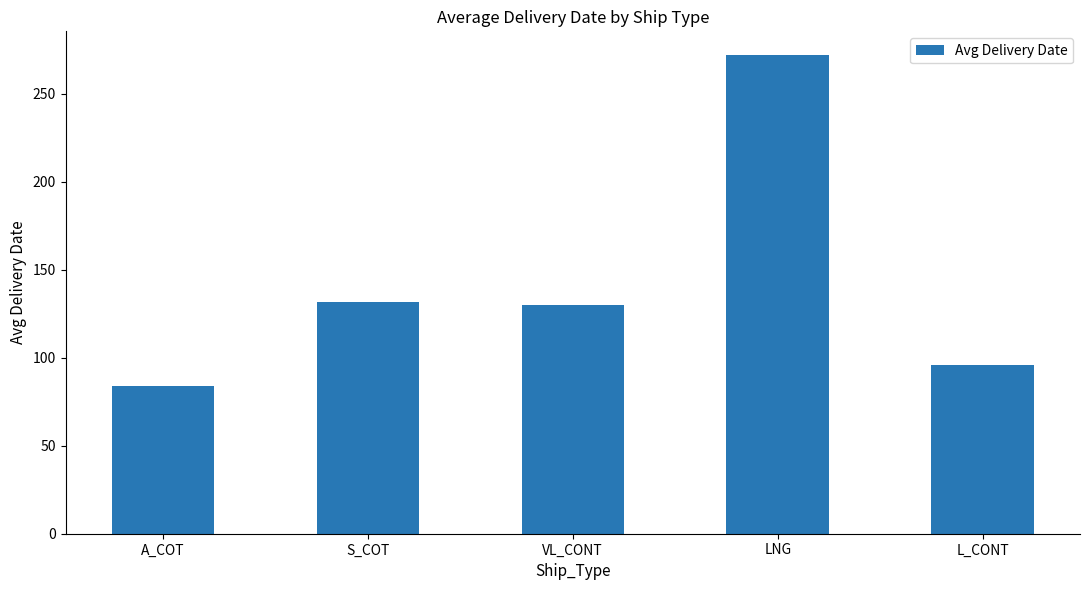

What is the difference between the values at VL_CONT and A_COT?

46